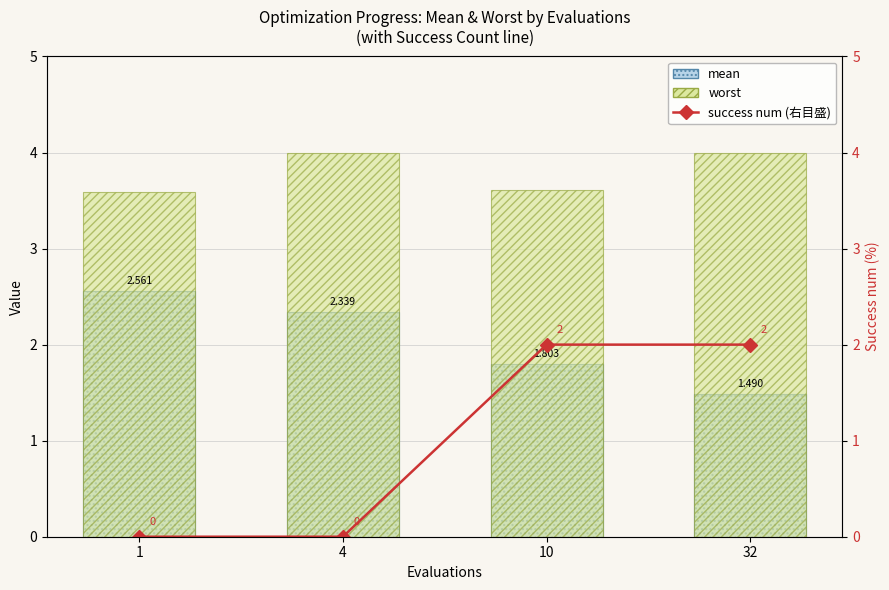

How many distinct data groups are displayed?

3